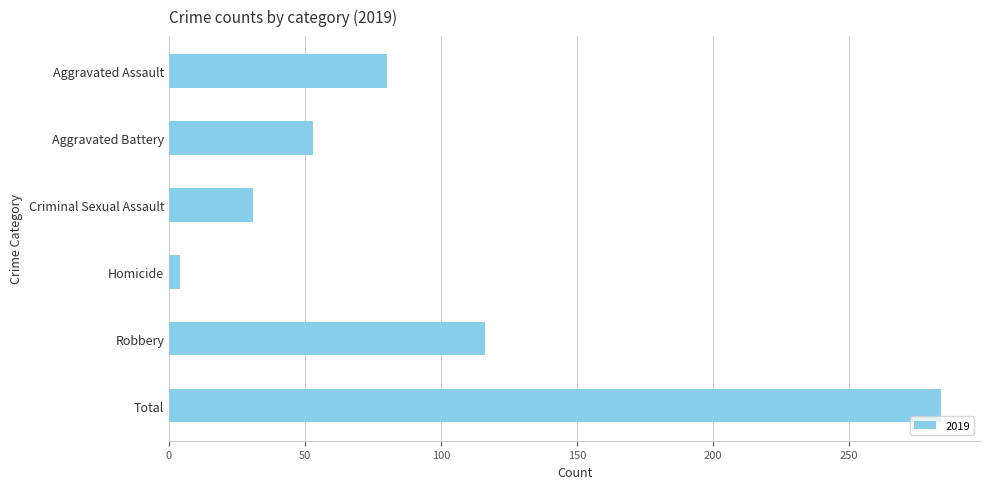

Reading top to bottom, list all the values displayed in this chart.

80	53	31	4	116	284